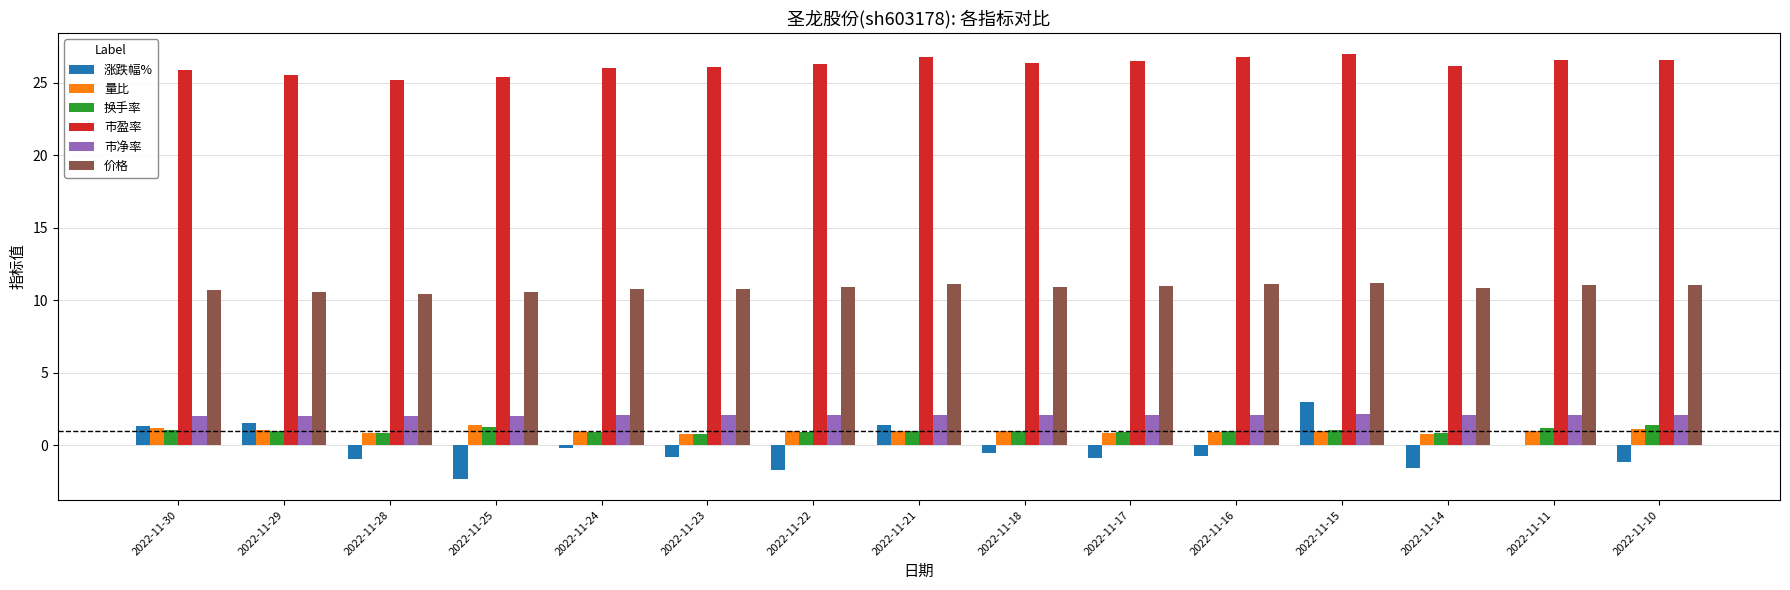

How many distinct data groups are displayed?

6